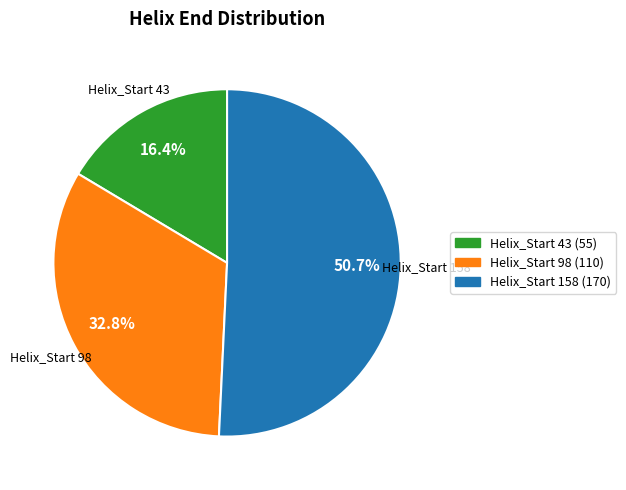

To the nearest percent, what is the average slice percentage?

33%